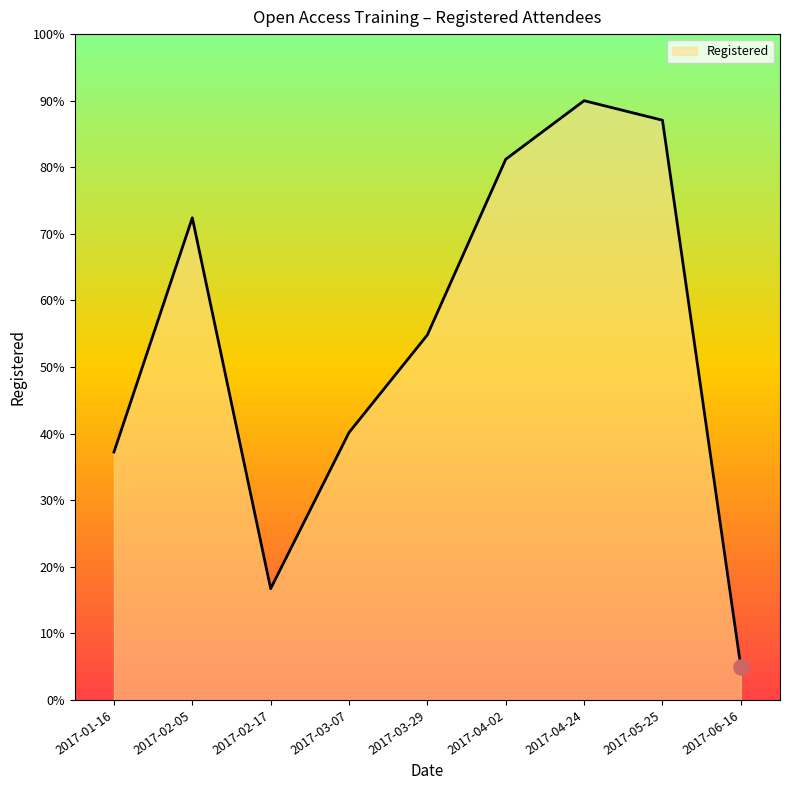

Approximately how many times larger is the value at 2017-03-07 compared to 2017-02-05?

0.6